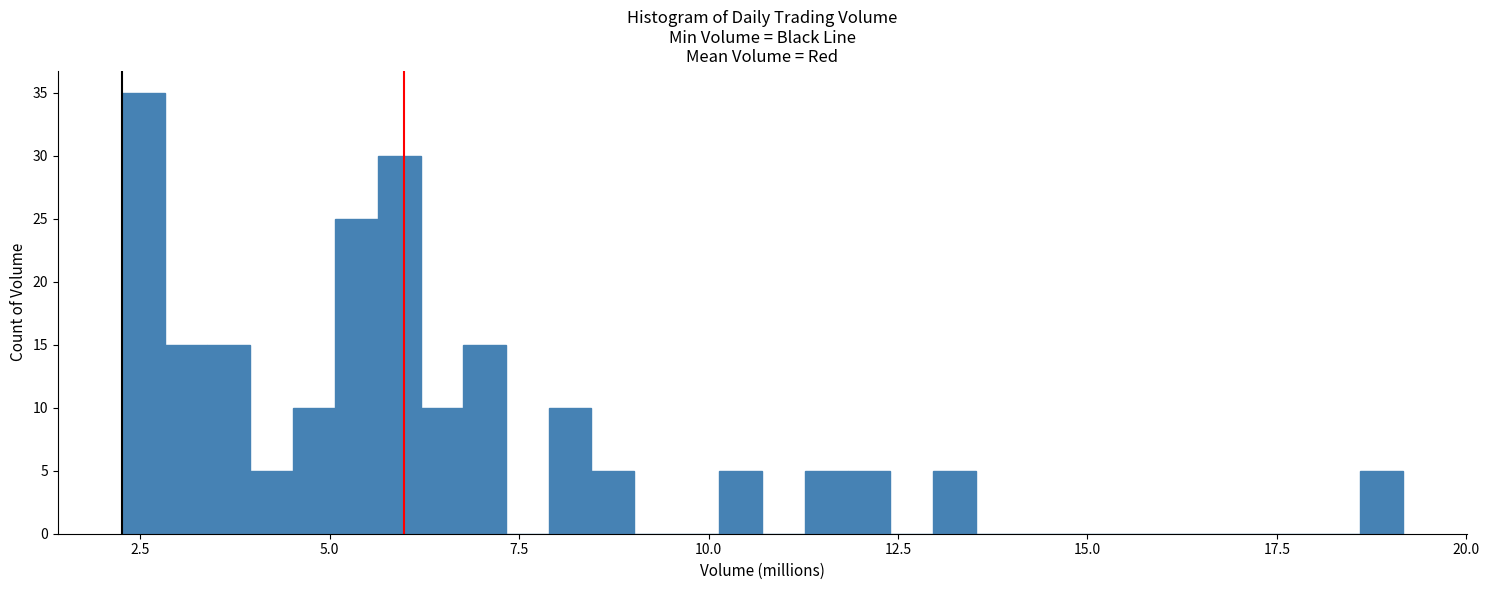

Read against the x-axis, roughly where is the centre of the tallest bar?

2.5